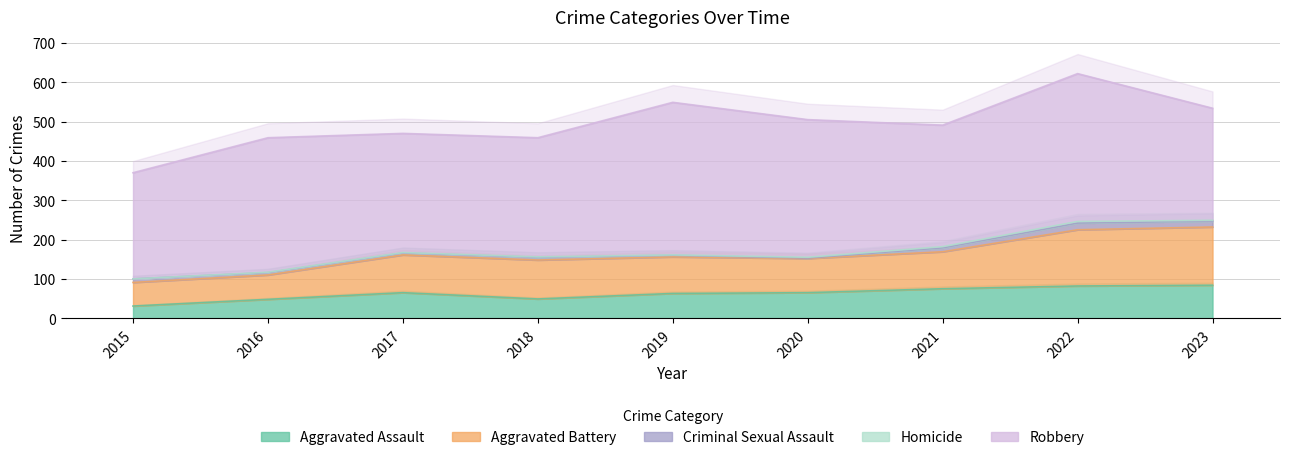

What is the highest value of the Aggravated Assault series?

84